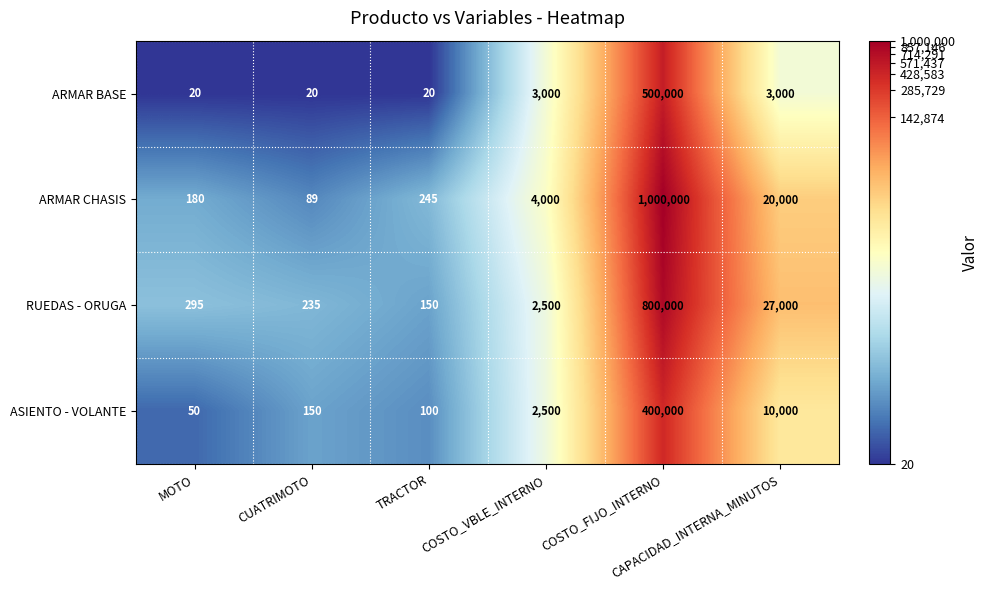

At which category does the chart reach its peak across all series?

COSTO_FIJO_INTERNO